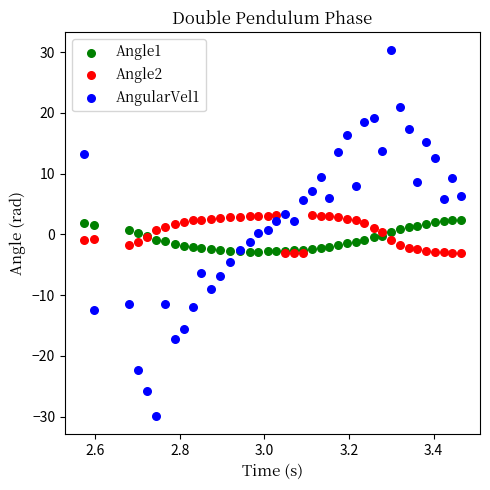

What are all the series names shown in the legend?

Angle1, Angle2, AngularVel1